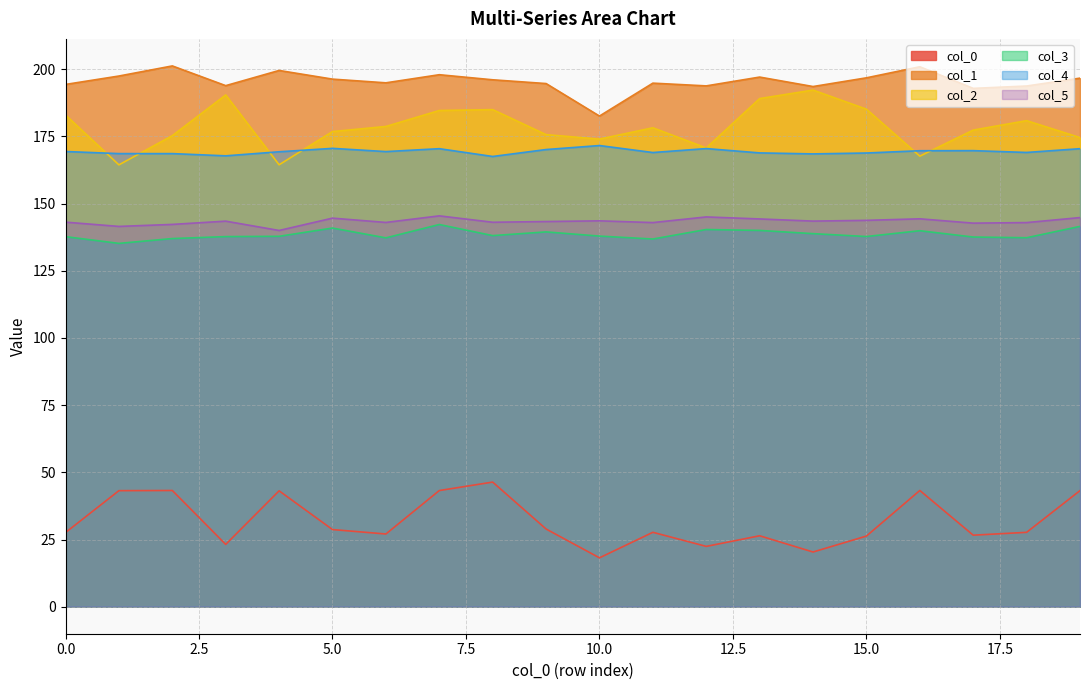

True or false: 3 and 2 intersect in this chart.

False